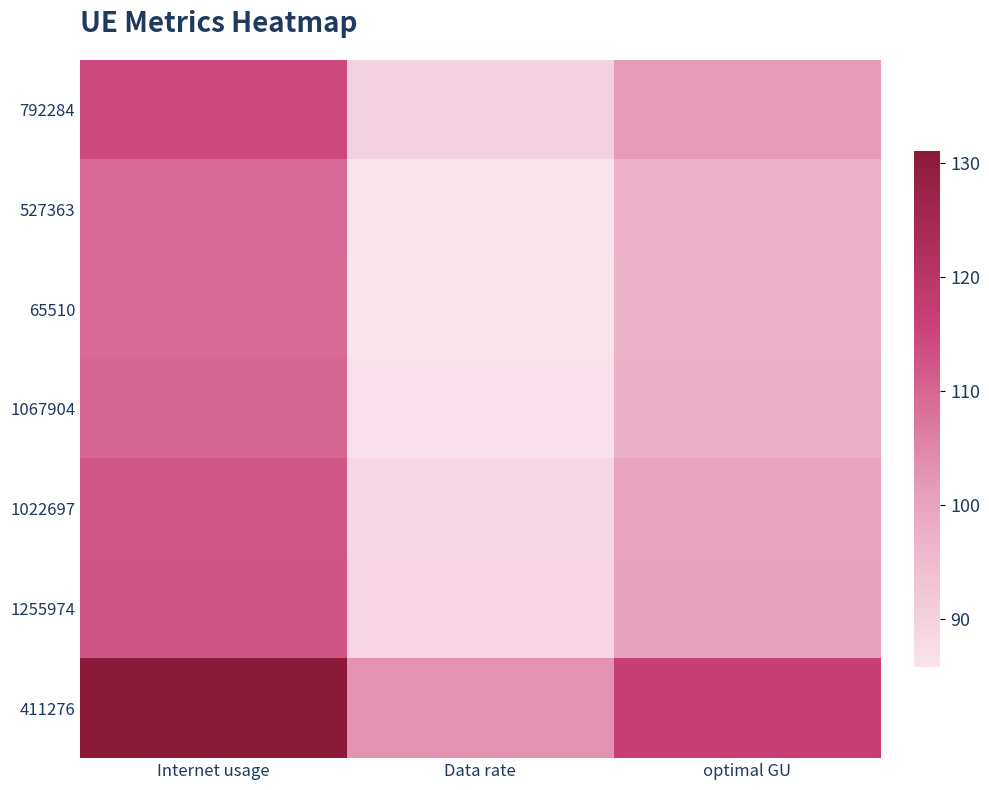

How many categories are shown in the chart?

3